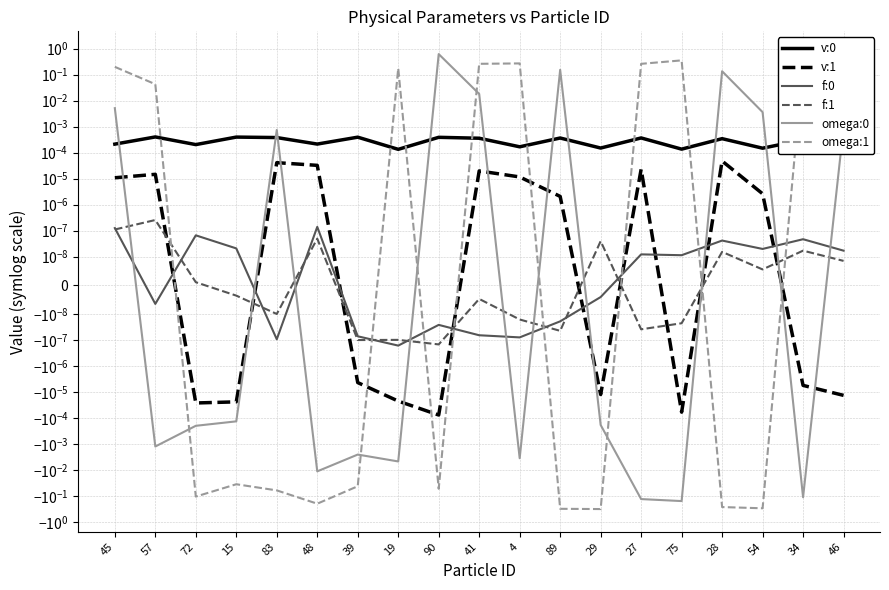

Which series ends up on top after the final intersection of v:0 and omega:0?

omega:0